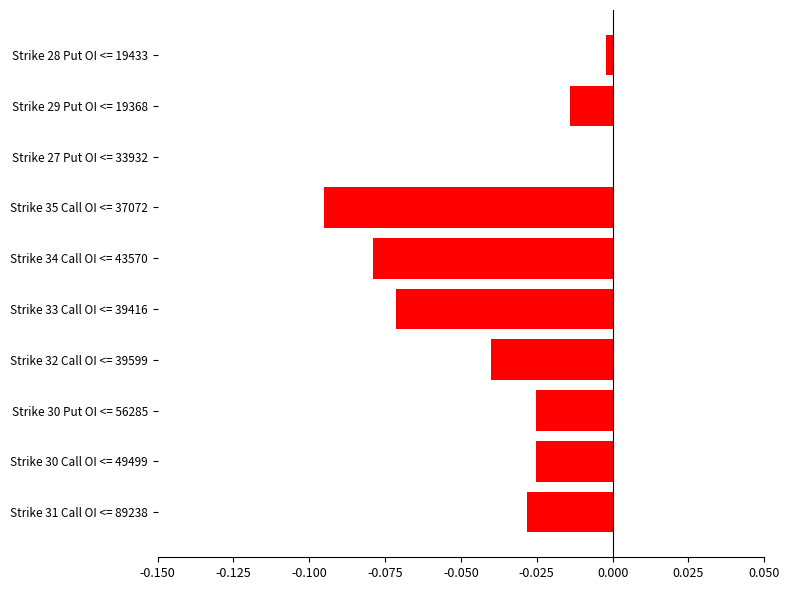

Between Strike 29 Put OI <= 19368 and Strike 32 Call OI <= 39599, which is larger?

Strike 29 Put OI <= 19368